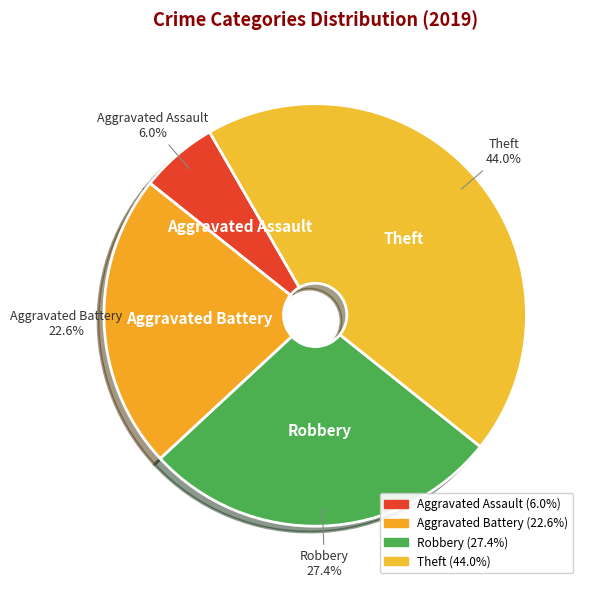

Which slice is the smallest?

Aggravated Assault